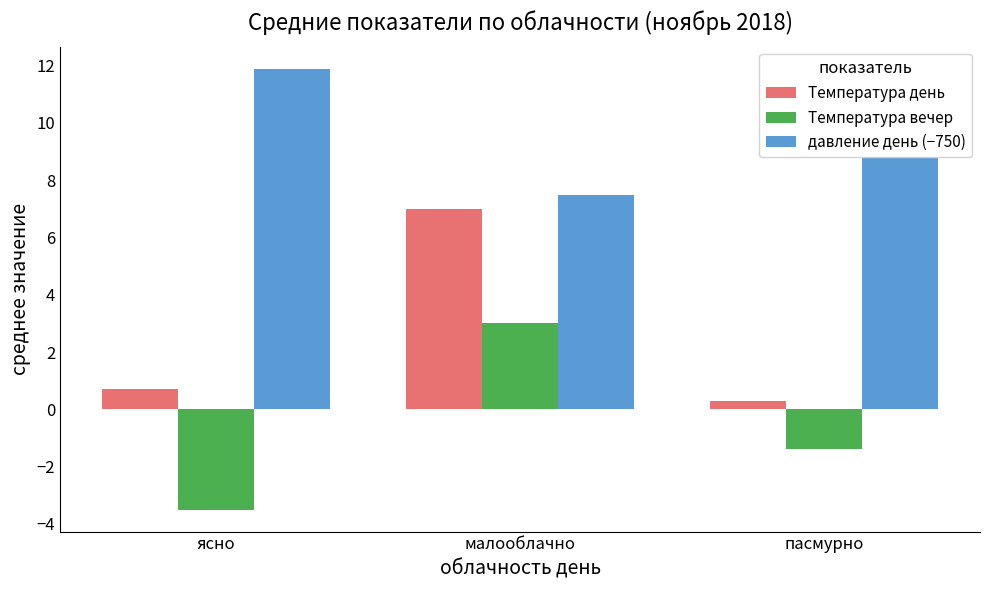

Which series has the widest spread of values?

Температура день